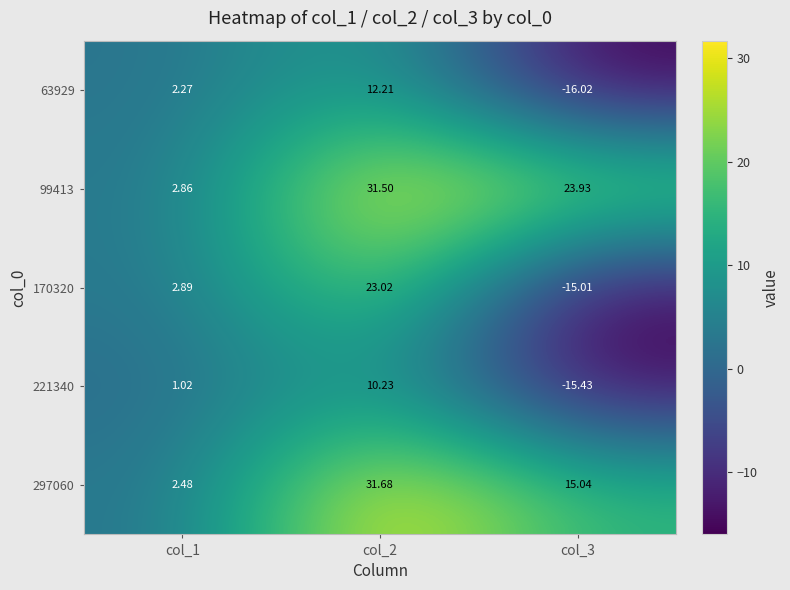

Is the value of 297060 at col_1 greater than the value of 63929 at col_3?

Yes